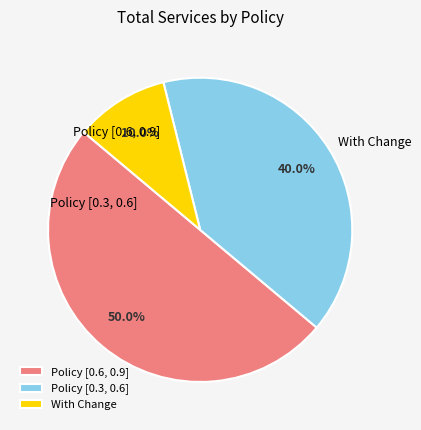

What portion of the pie excludes Policy [0.3, 0.6]?

60.0%